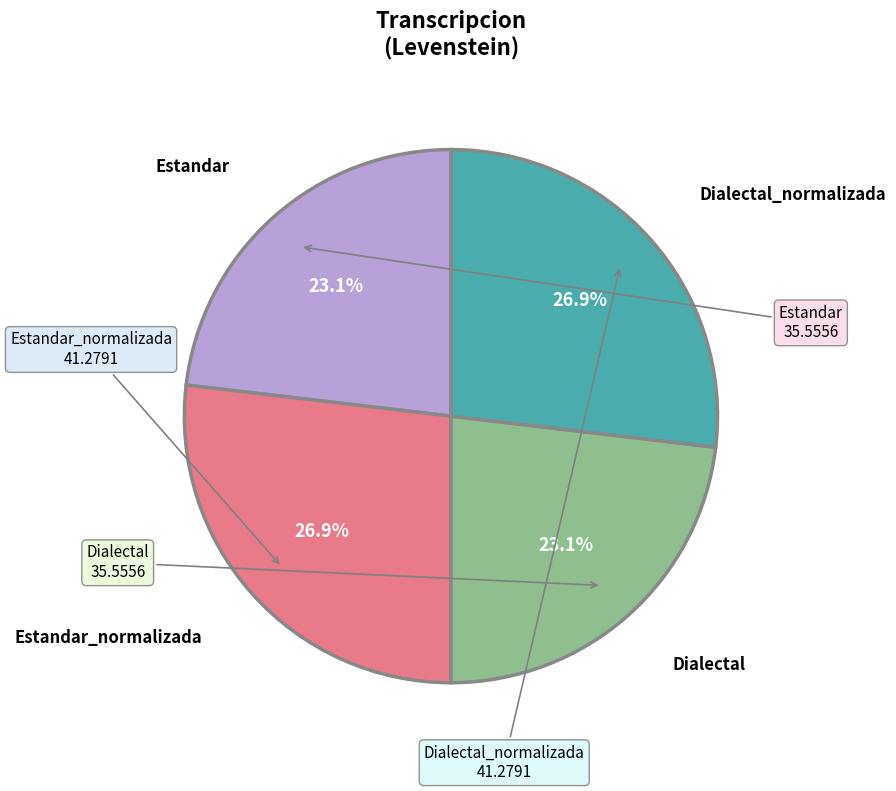

Count the number of slices in the pie.

4